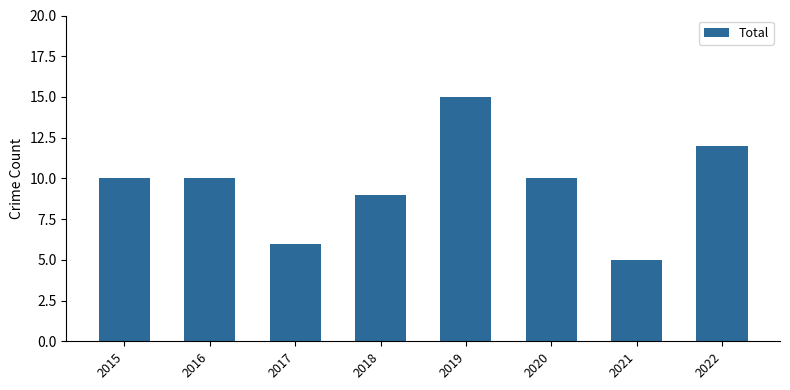

Between 2018 and 2019, which is larger?

2019